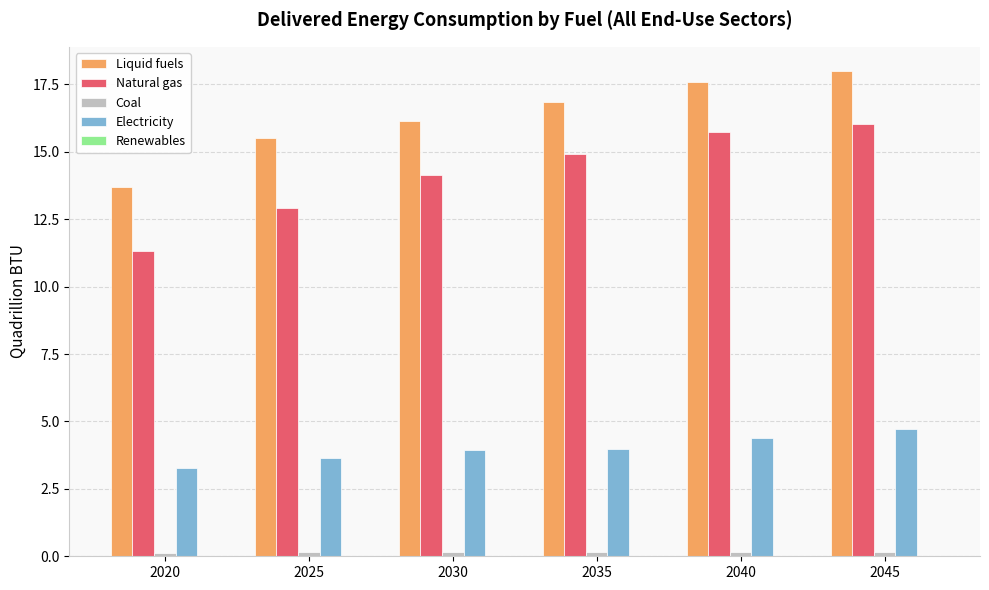

Which series changed the most between 2020 and 2040?

Natural gas